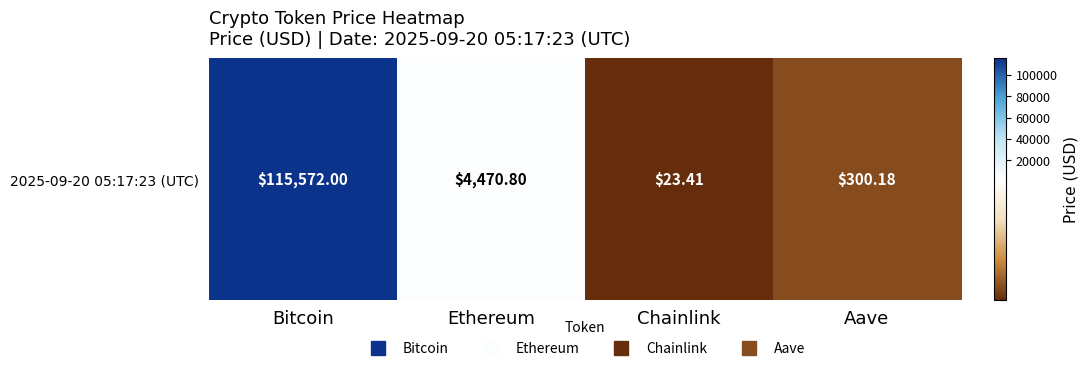

What is the change in value from Ethereum to Aave?

-4170.6